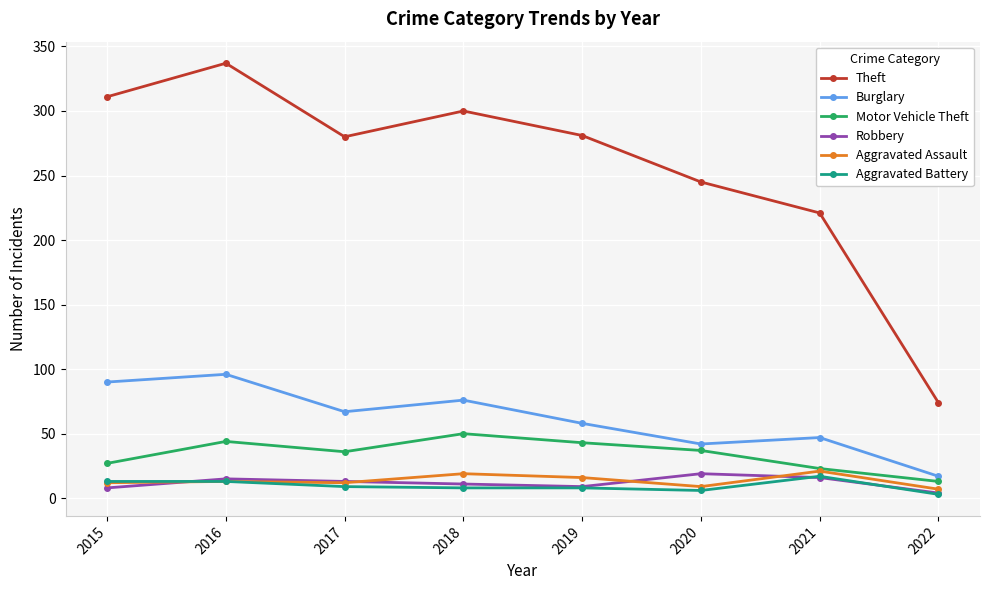

What are all the series names shown in the legend?

Theft, Burglary, Motor Vehicle Theft, Robbery, Aggravated Assault, Aggravated Battery